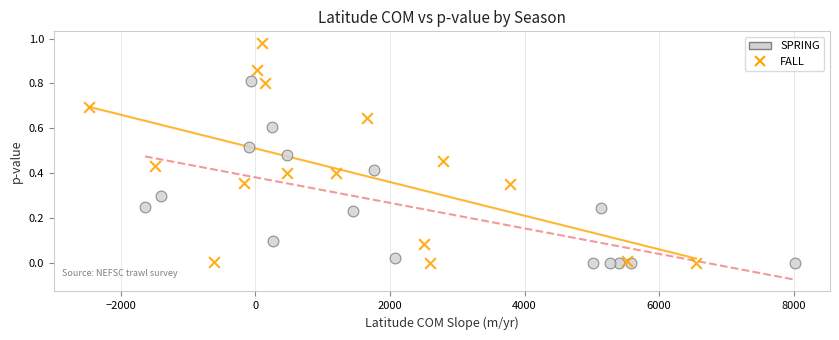

Which series contains the highest Y value?

FALL